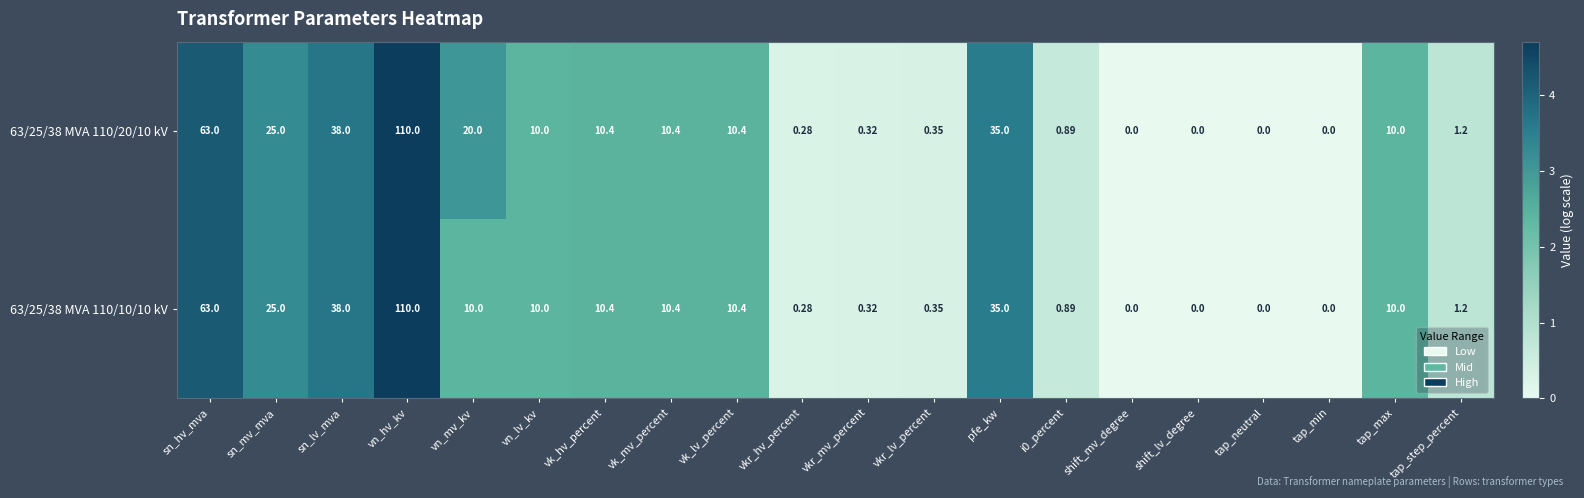

Which category has the highest value across all series?

vn_hv_kv